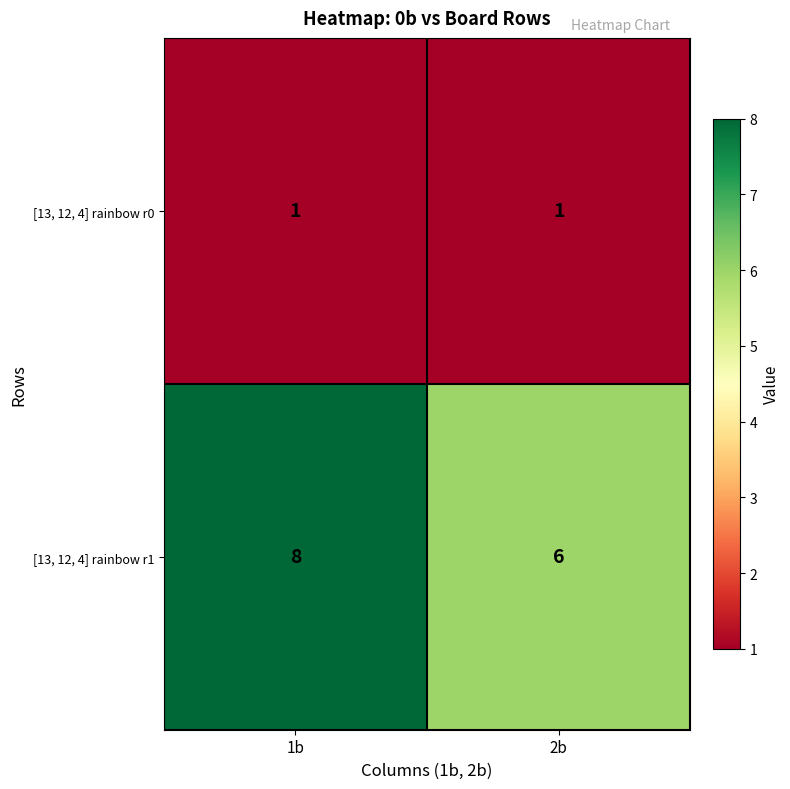

Rank the series by their maximum value, from highest to lowest.

[13, 12, 4] rainbow r1, [13, 12, 4] rainbow r0